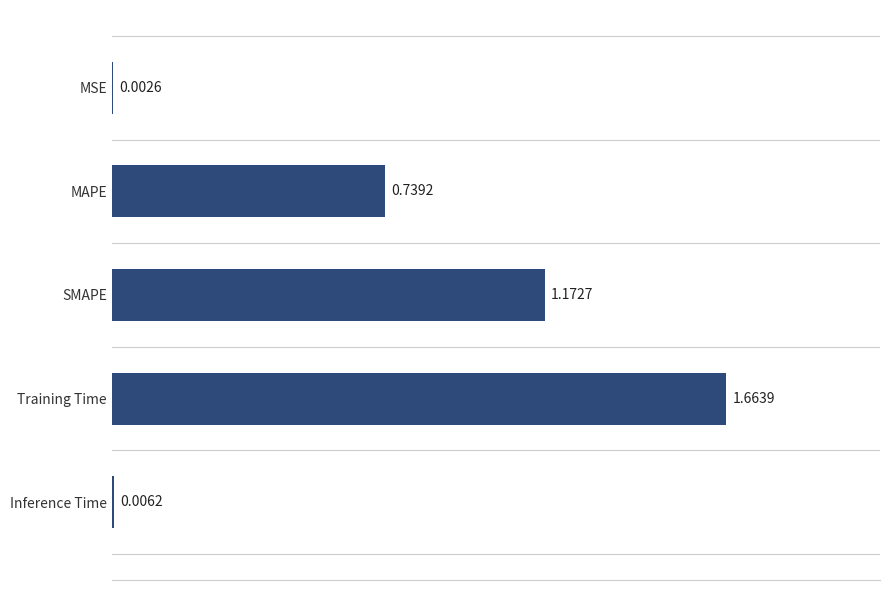

Are the bars horizontal?

Yes